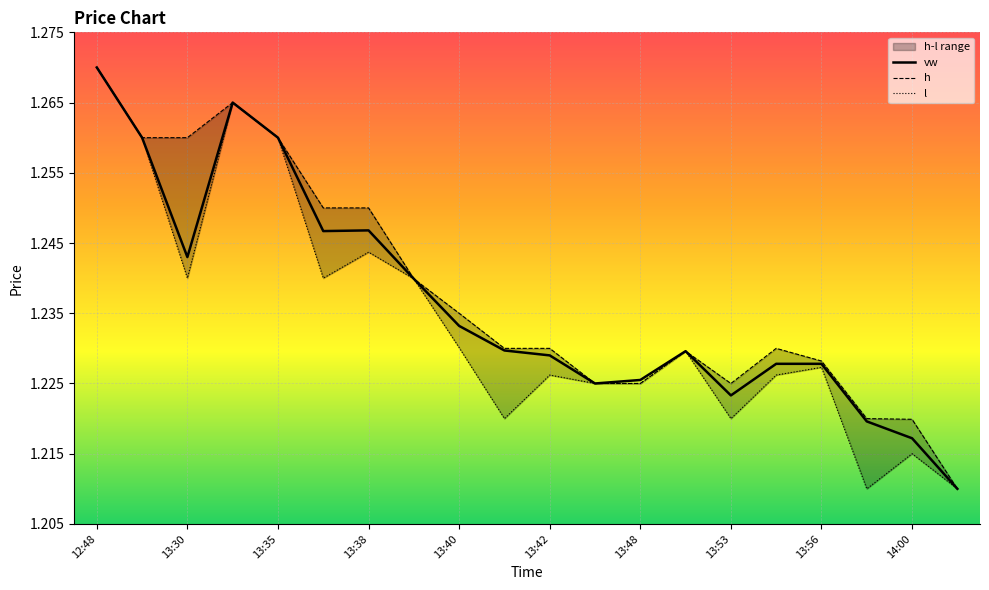

The l series shows 1.9 at 13:56. True or false?

False